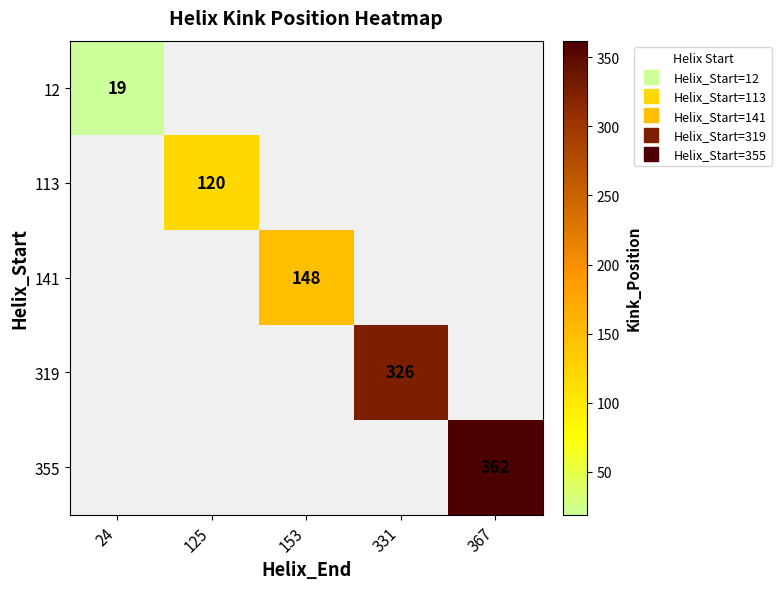

How many distinct data groups are displayed?

5